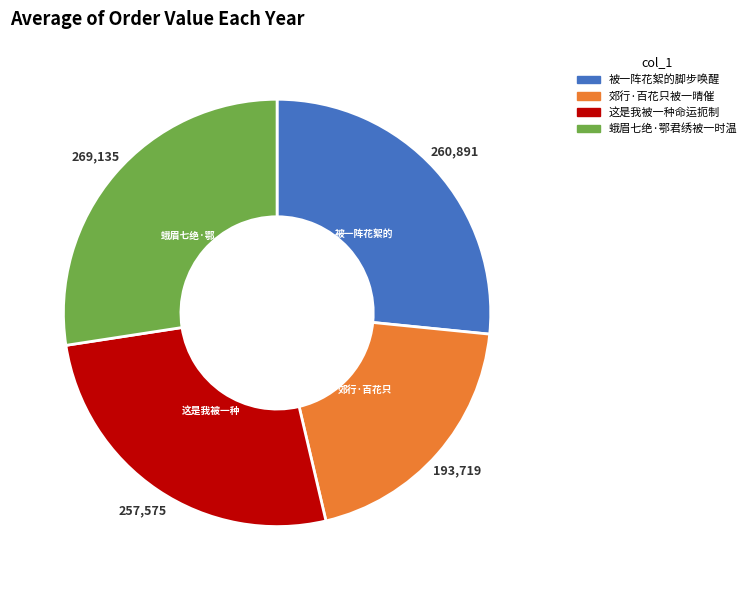

Is the sum of 郊行·百花只被一晴催 and 这是我被一种命运扼制 greater than half?

No